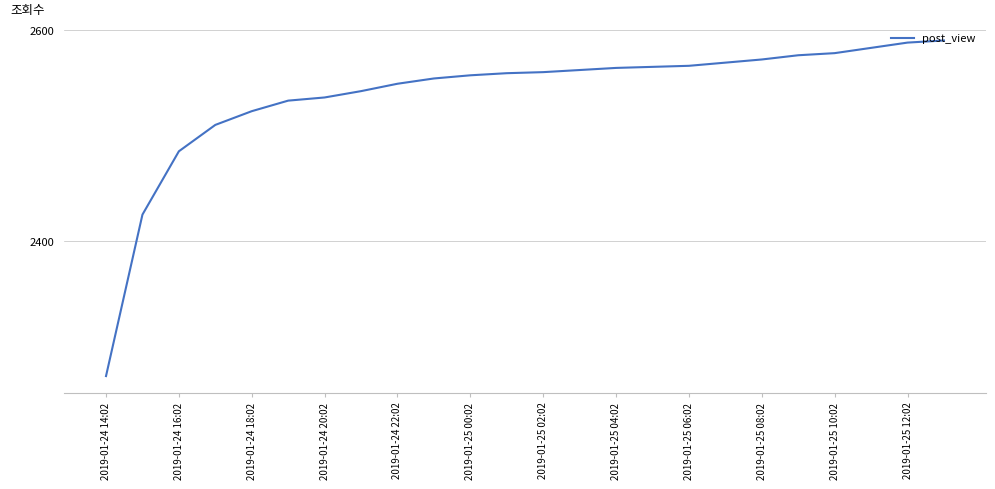

What is the difference between the maximum and minimum values?

318